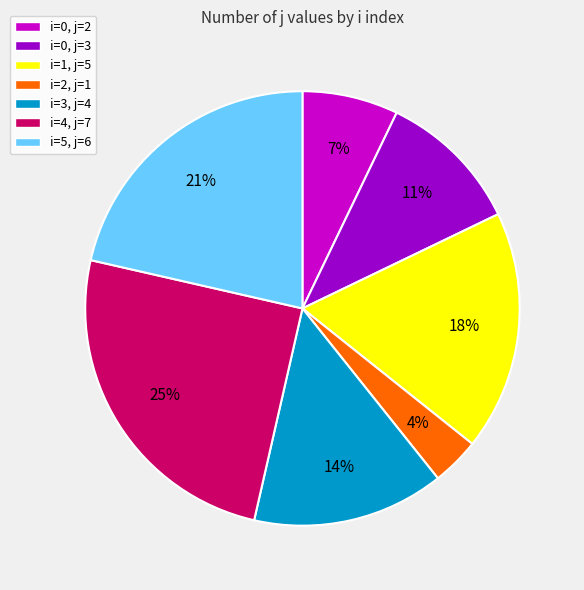

Approximately how many times larger is the value at i=4, j=7 compared to i=1, j=5?

1.4